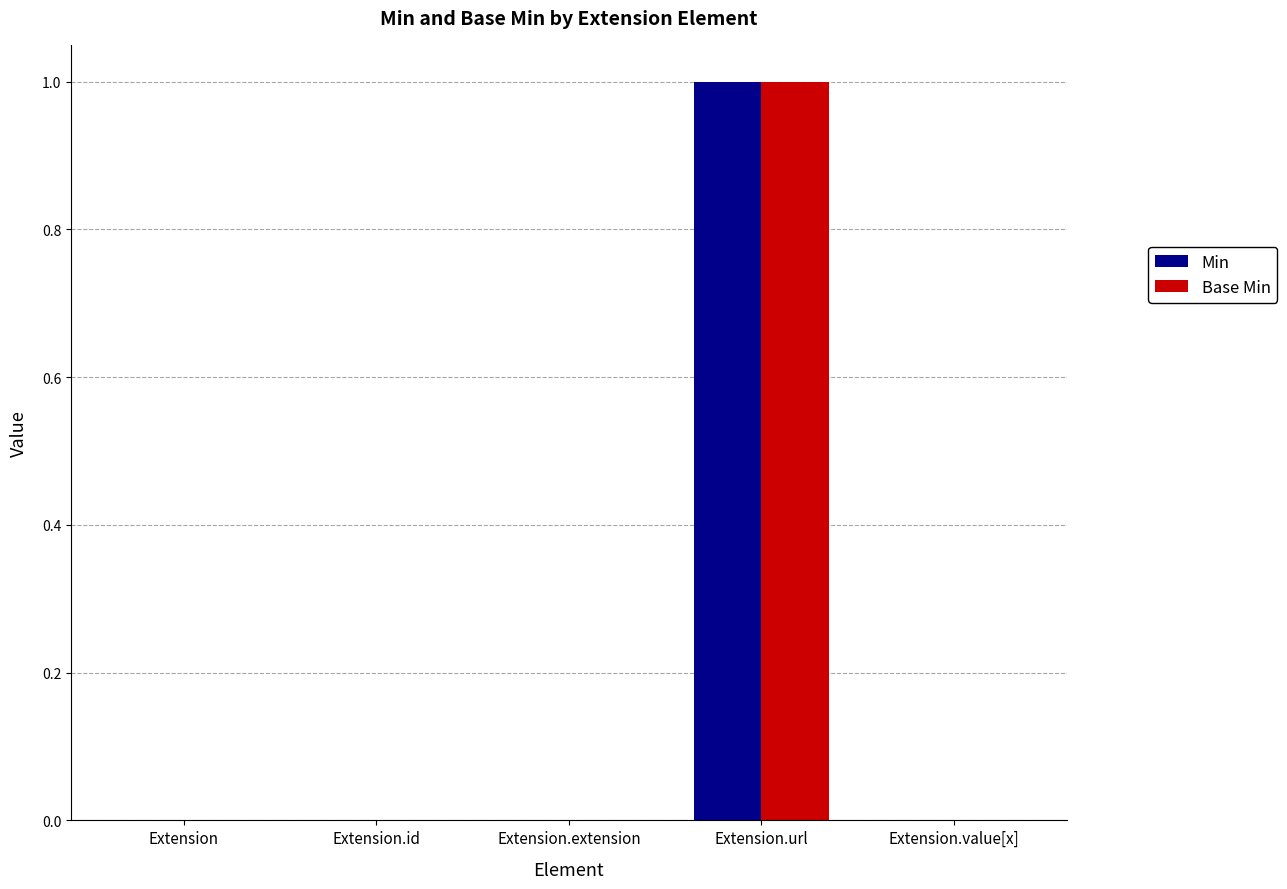

Reading right to left, what are all the values shown in this chart?

Min: 0	1	0	0	0
Base Min: 0	1	0	0	0